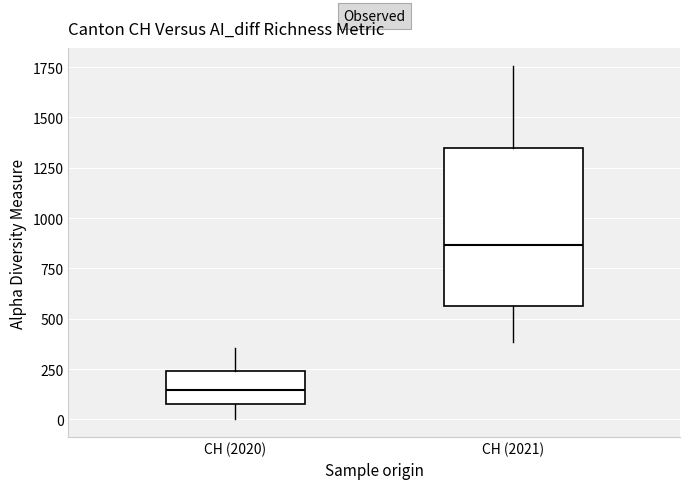

Reading left to right, transcribe this box plot: for each box, give where its median line is, the range the box spans, and where its two whiskers end, as read against the y-axis. The values are not printed on the chart, so give them approximately, as read against the axis.

CH (2020): median 150, box 100 to 250, whiskers 0 to 350
CH (2021): median 850, box 550 to 1350, whiskers 400 to 1750